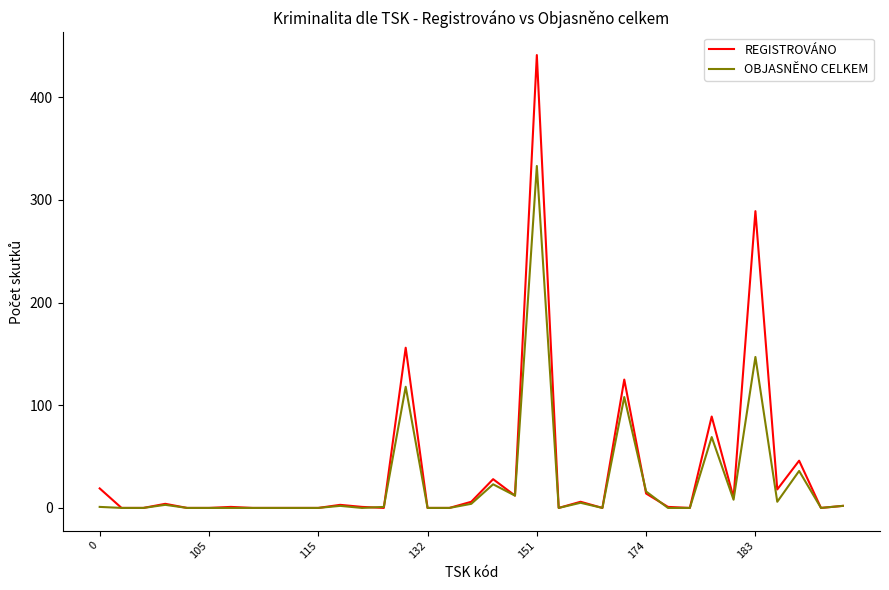

Which series has the widest spread of values?

REGISTROVÁNO